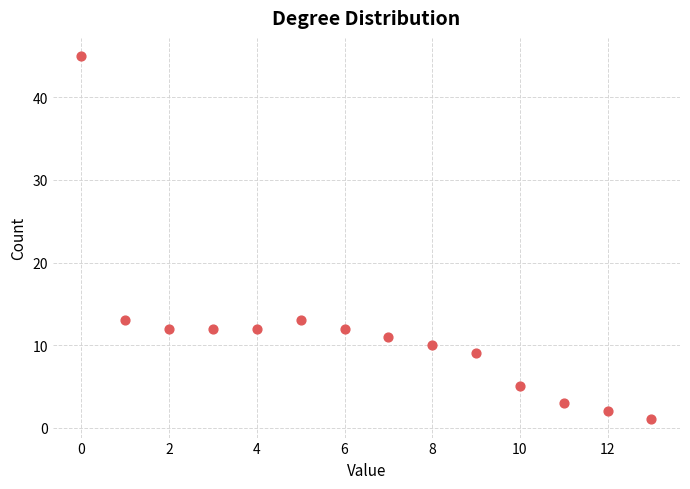

How many data points are displayed?

14